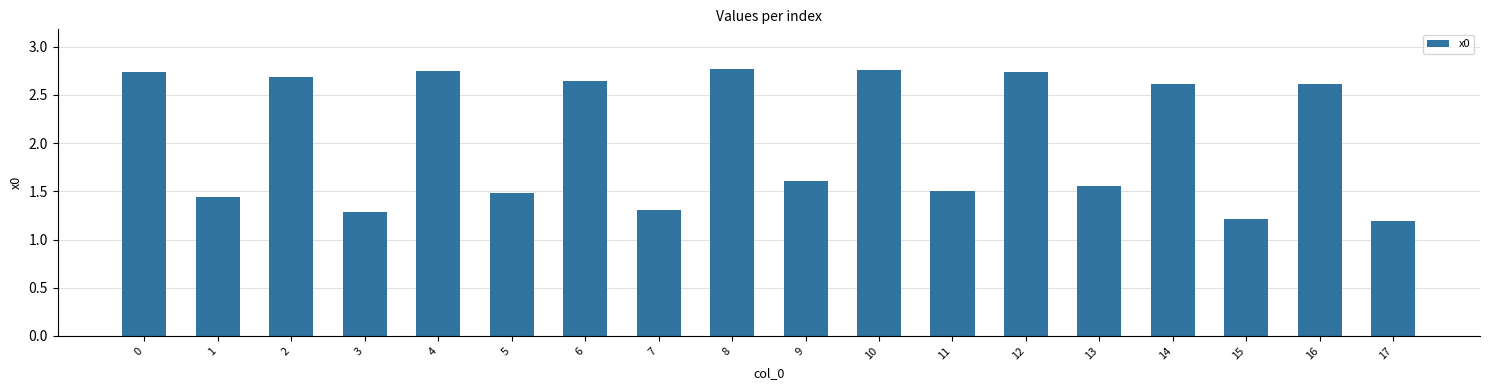

What is the change in value from 3 to 5?

+0.2